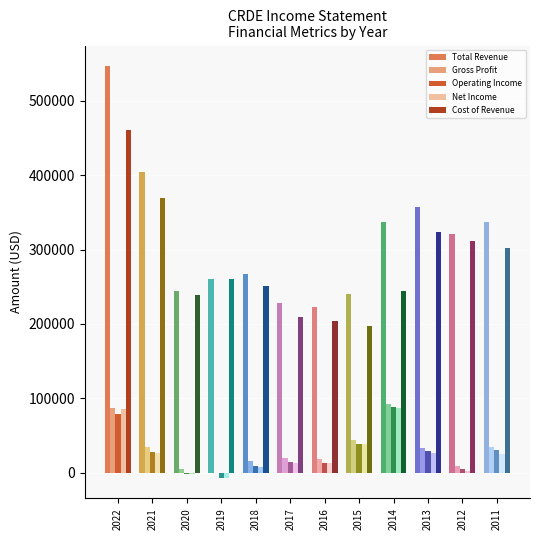

How many distinct data groups are displayed?

5